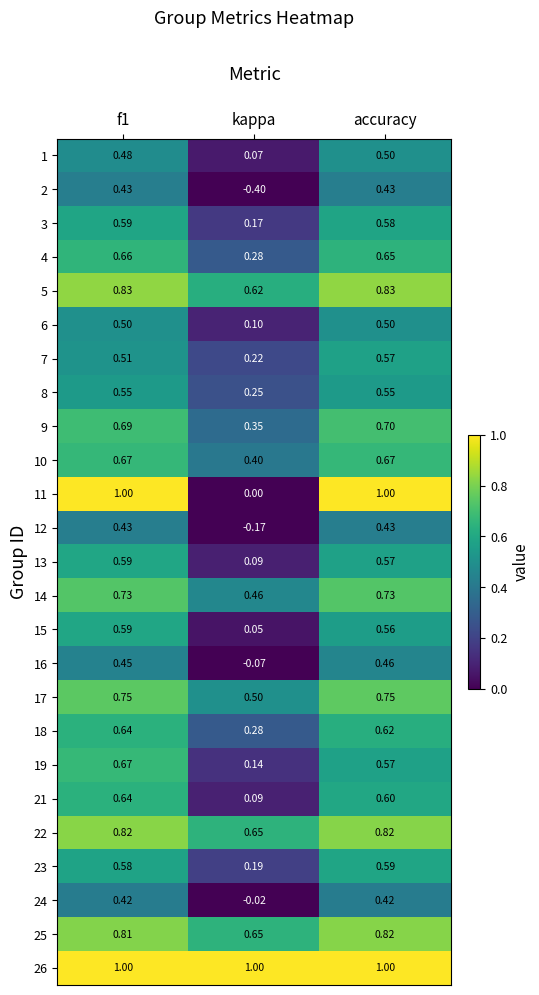

What is the smallest value displayed?

-0.4